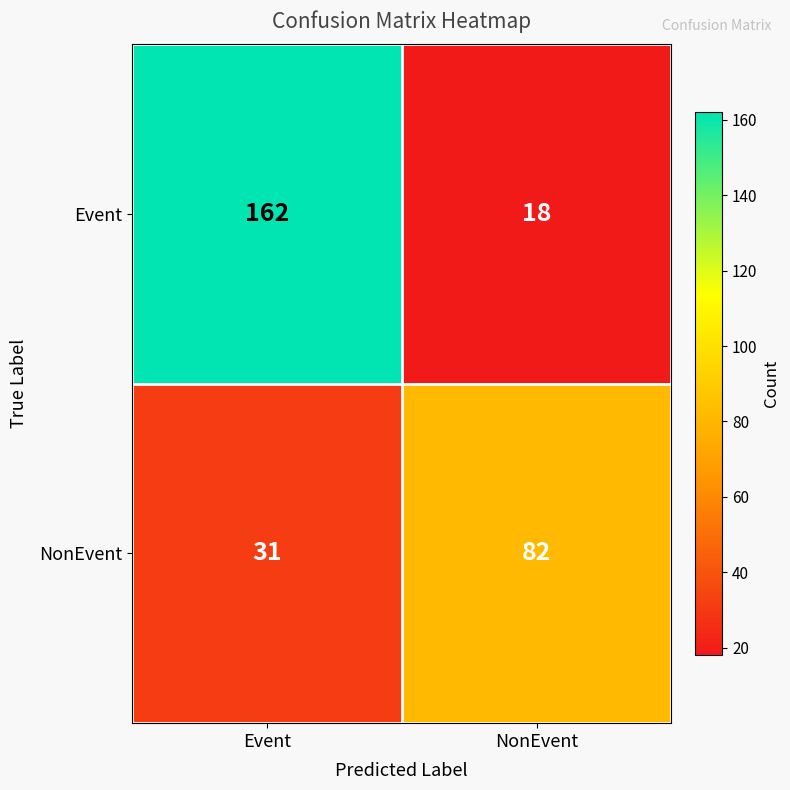

Which series has the largest range (max minus min)?

Event